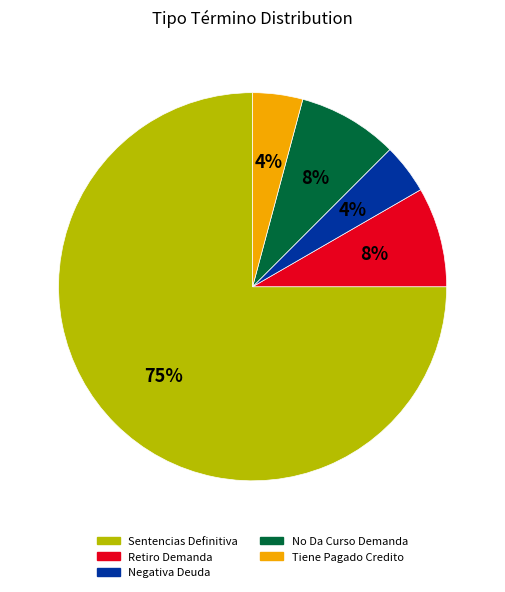

The Tiene Pagado Credito slice represents 17% of the pie. True or false?

False